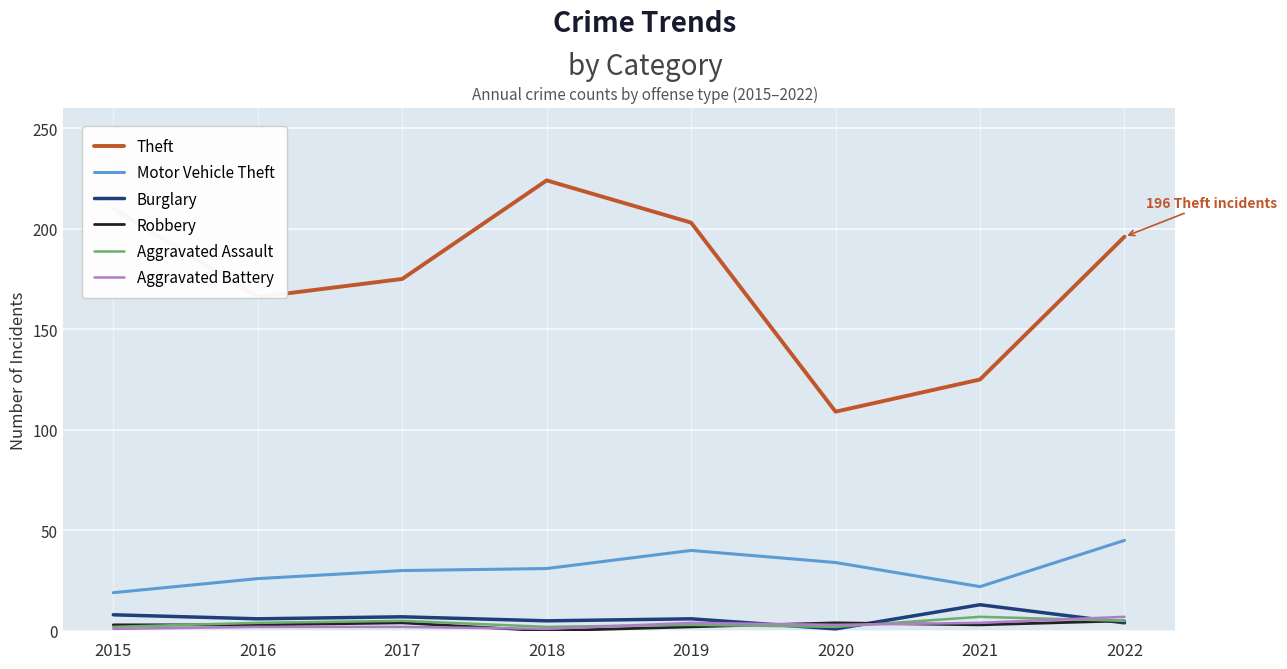

What is the greatest value displayed?

224